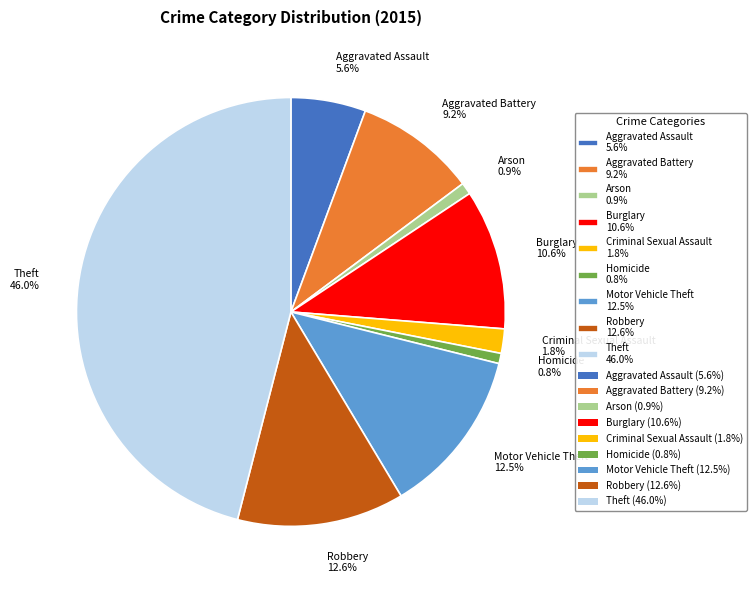

Count the number of slices in the pie.

9